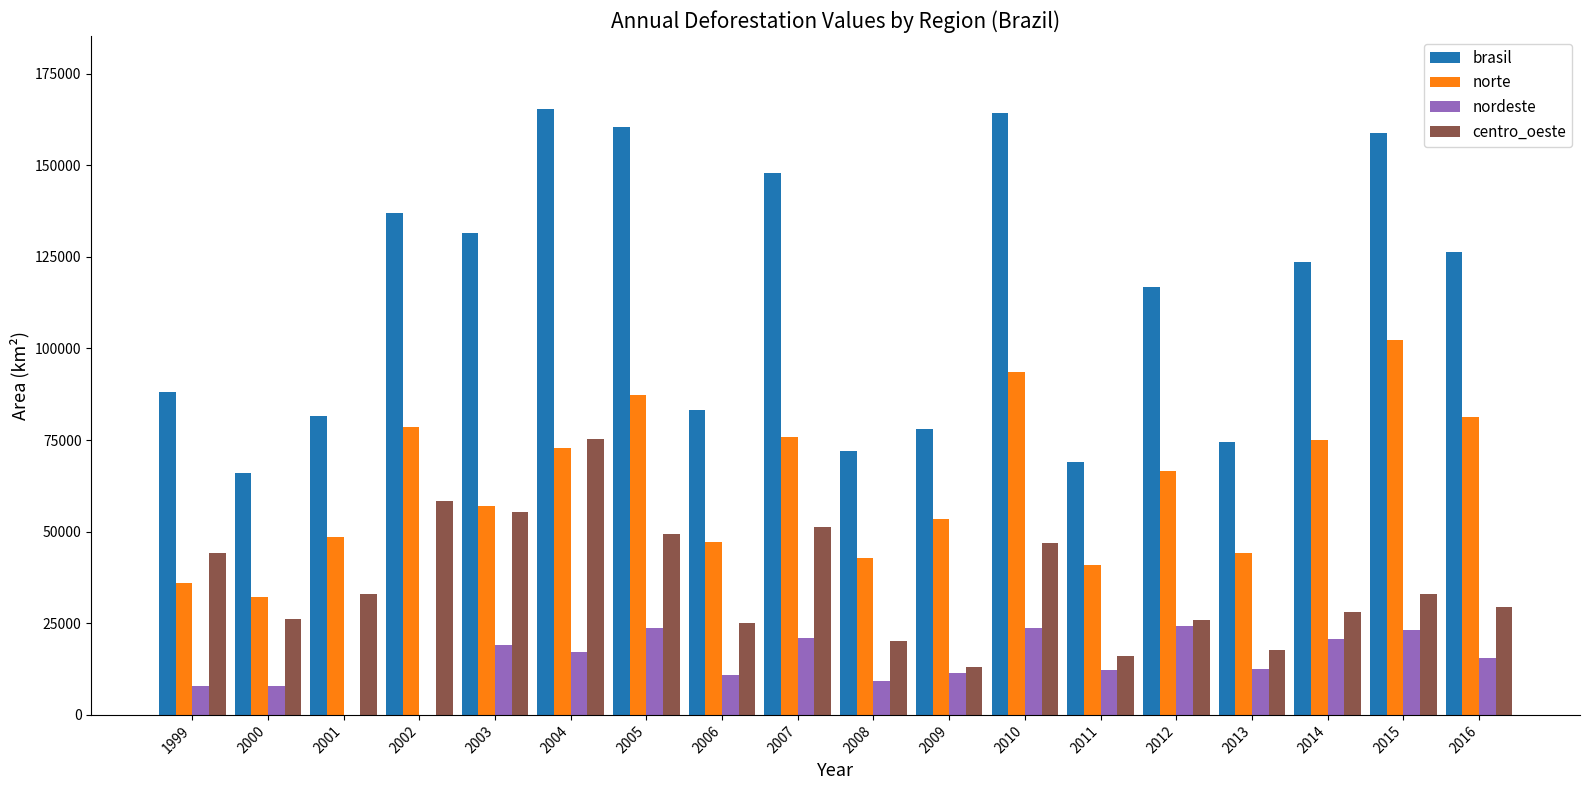

The nordeste series shows 5624 at 2012. True or false?

False